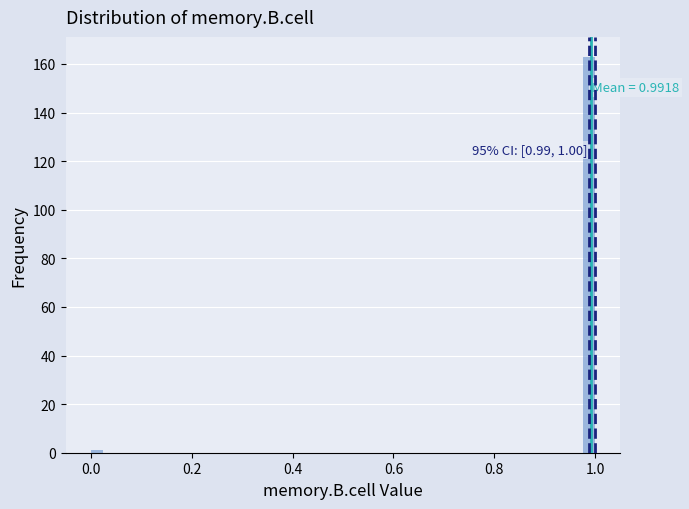

Read against the x-axis, roughly where is the centre of the tallest bar?

0.98